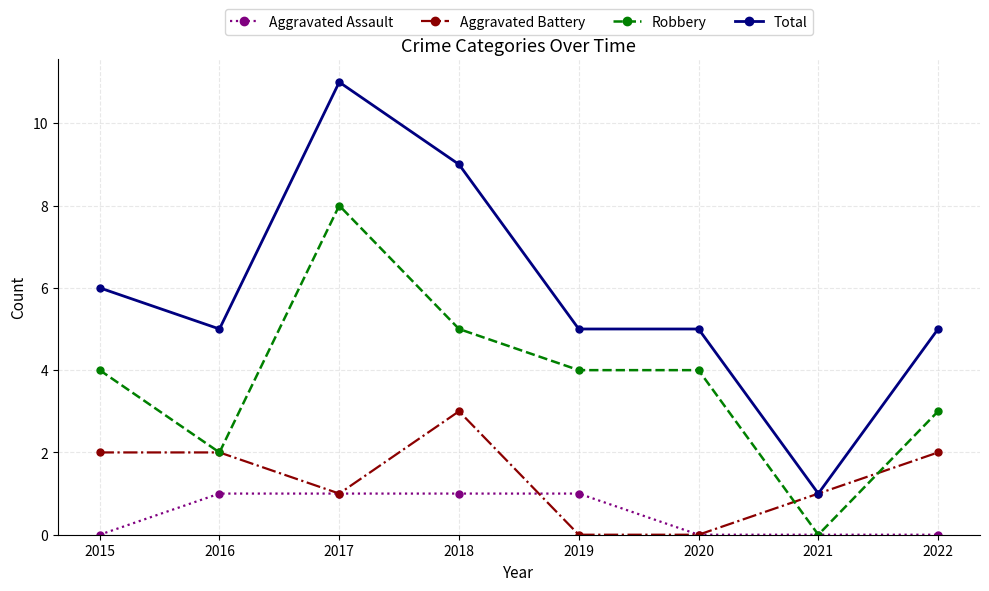

True or false: Total and Robbery cross at least once.

False